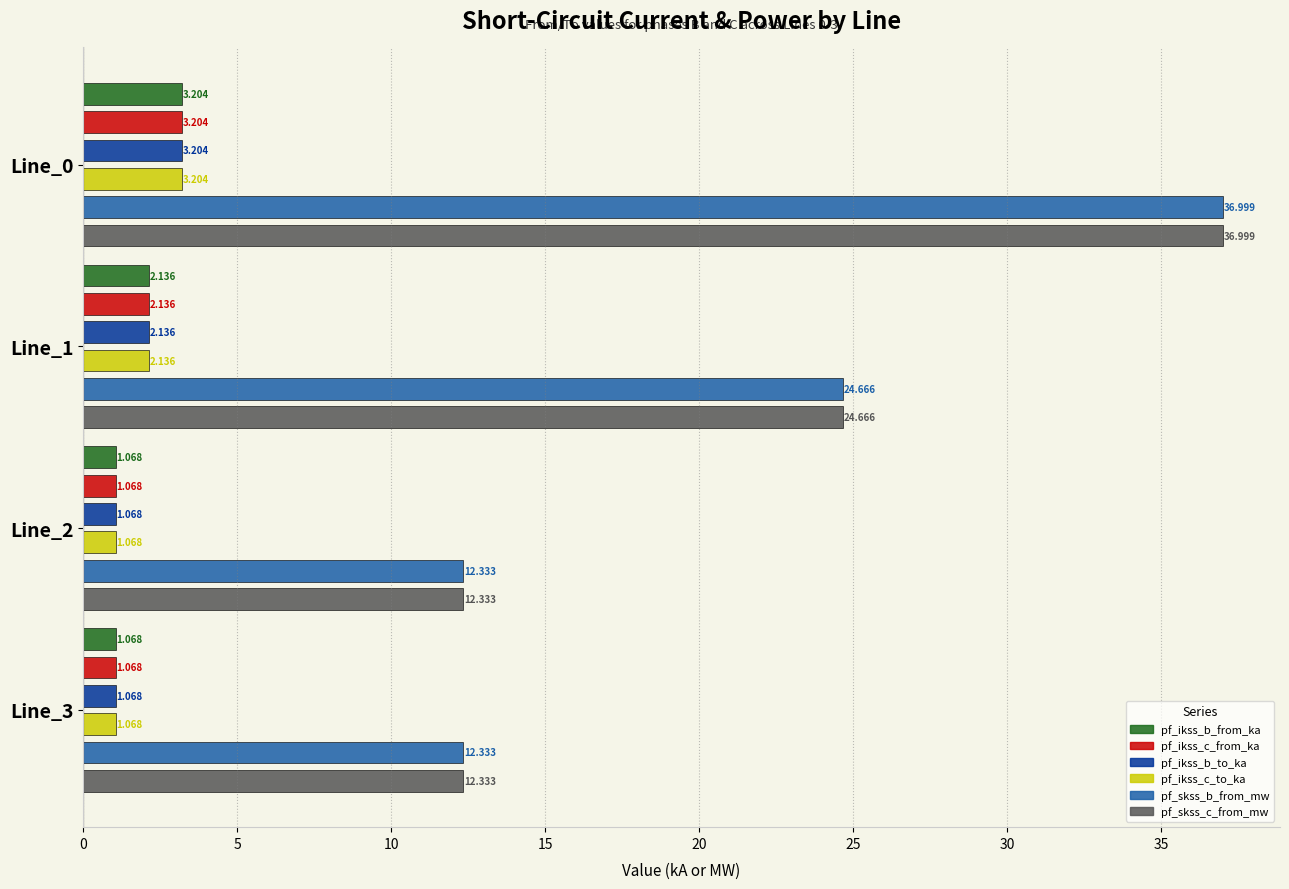

What is the minimum value for pf_ikss_b_to_ka?

1.1